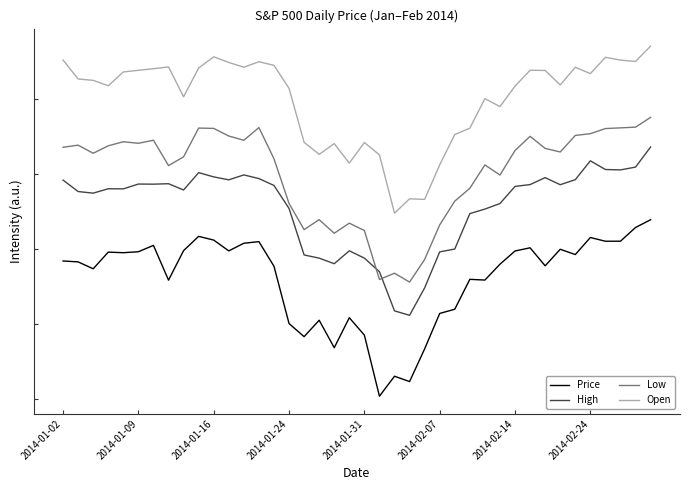

What are all the series names shown in the legend?

Price, High, Low, Open